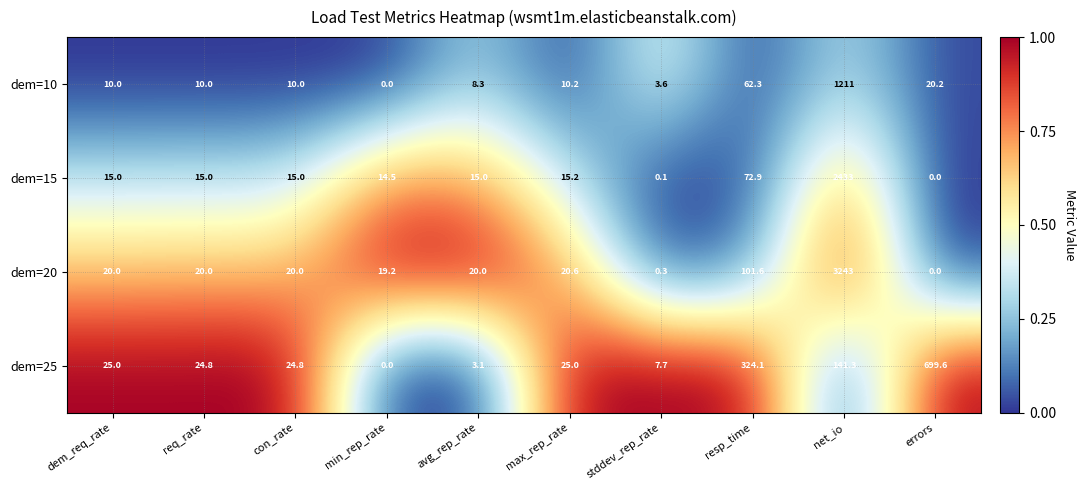

What is the sum of all dem=20 values?

3464.7